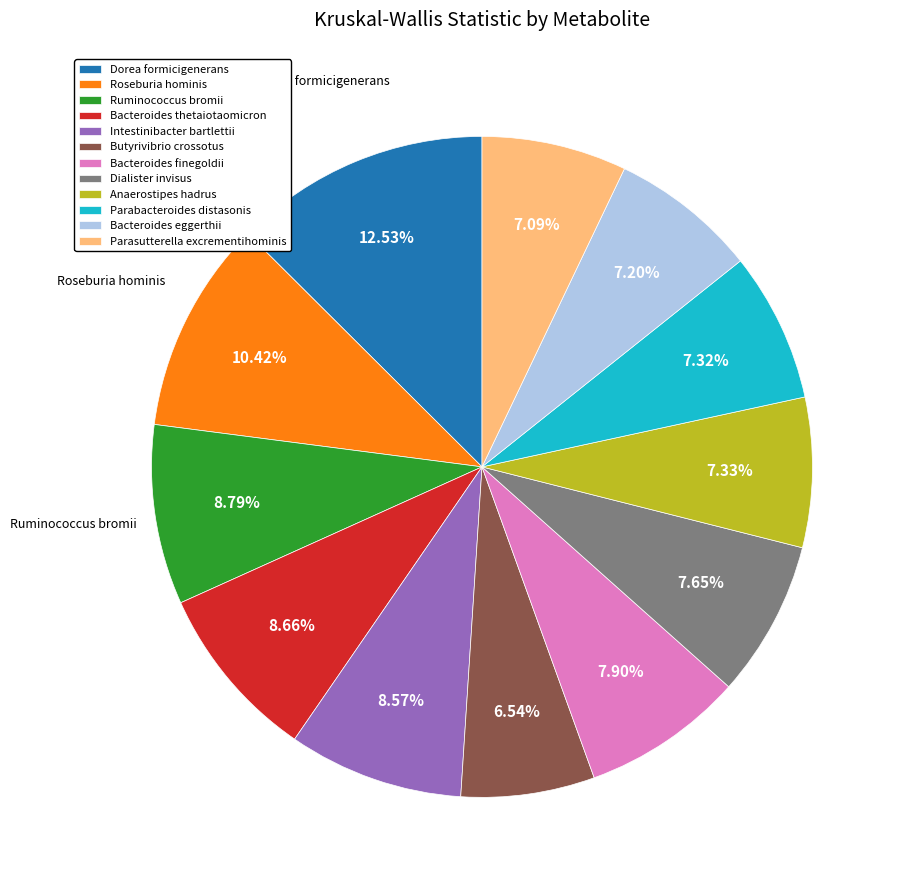

What is the smallest slice in the pie chart?

Butyrivibrio crossotus